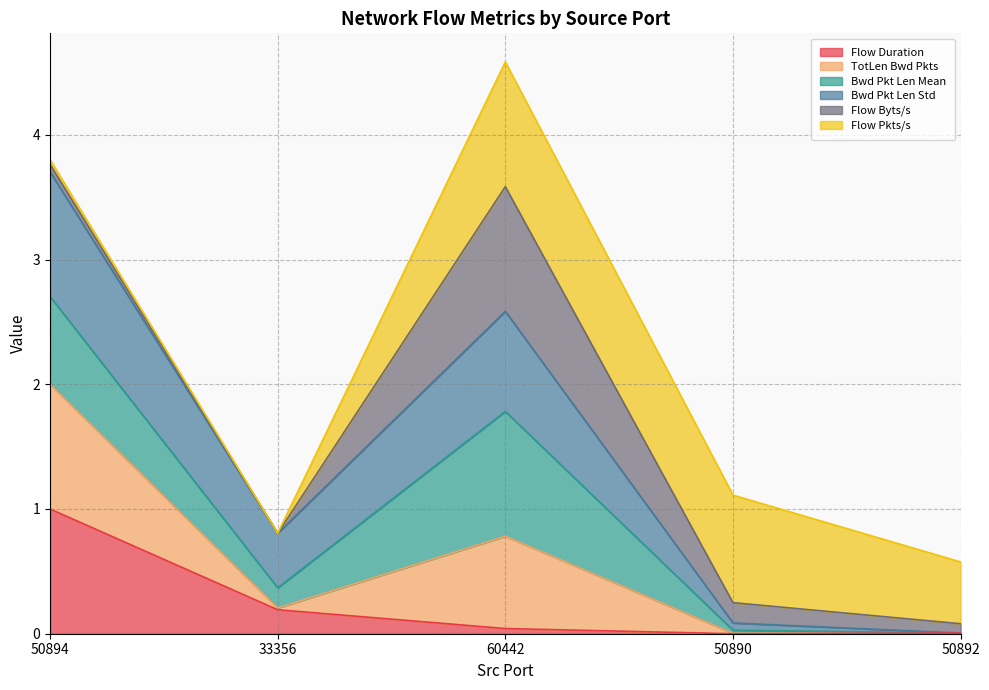

What is the label of the 5th point from the right?

50894